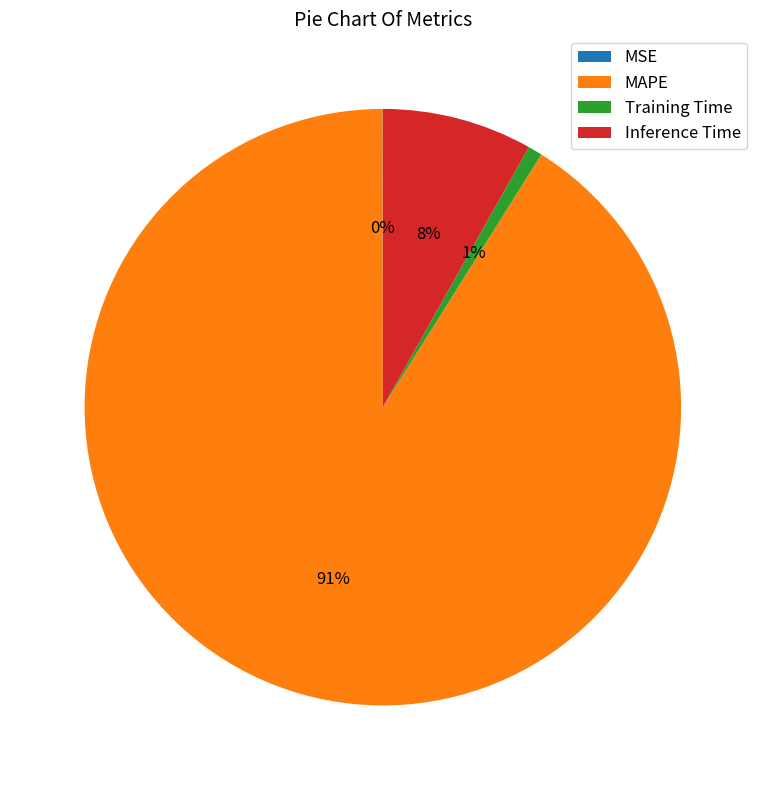

Which slice represents more than half of the pie?

MAPE